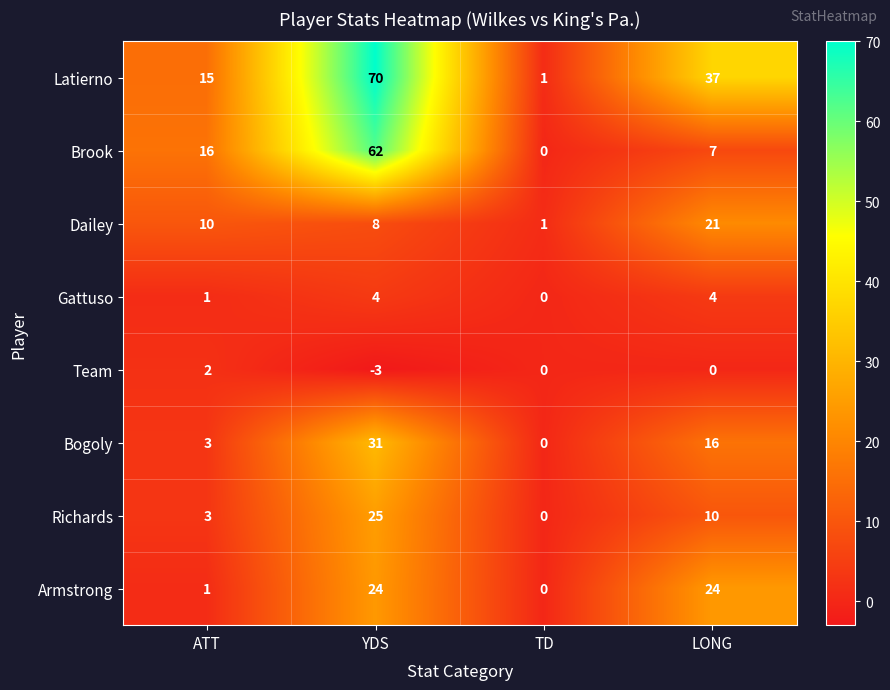

The value of Team at LONG is -2. True or false?

False